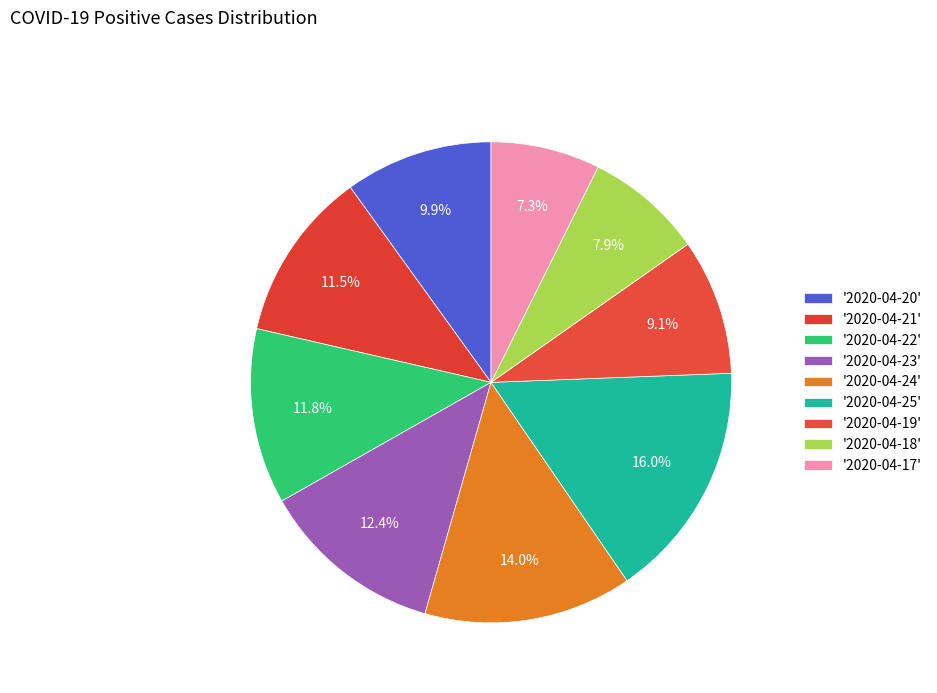

Which slice is the largest?

2020-04-25